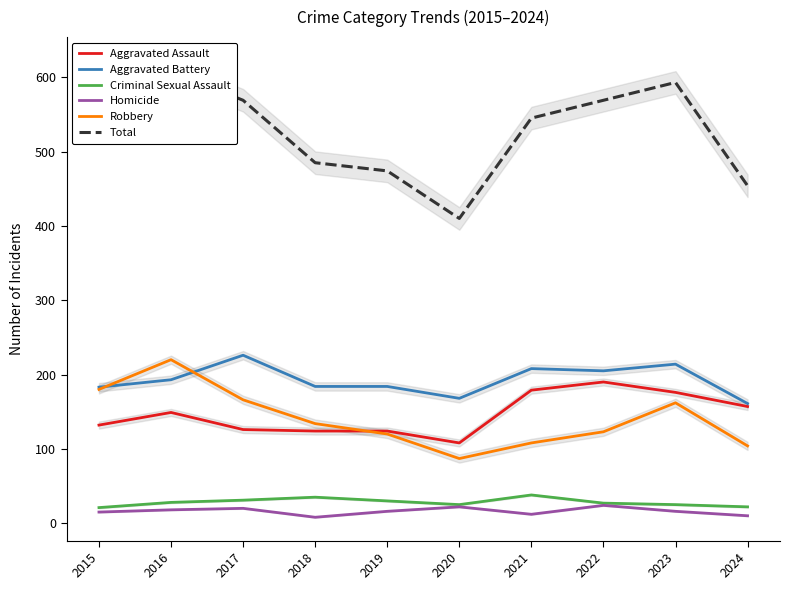

Reading left to right, transcribe all the data shown in this chart.

Aggravated Assault: 132	149	126	124	124	108	179	190	176	157
Aggravated Battery: 183	193	226	184	184	168	208	205	214	161
Criminal Sexual Assault: 21	28	31	35	30	25	38	27	25	22
Homicide: 15	18	20	8	16	22	12	24	16	10
Robbery: 180	220	166	134	120	87	108	123	162	104
Total: 531	608	569	485	474	410	545	569	593	454